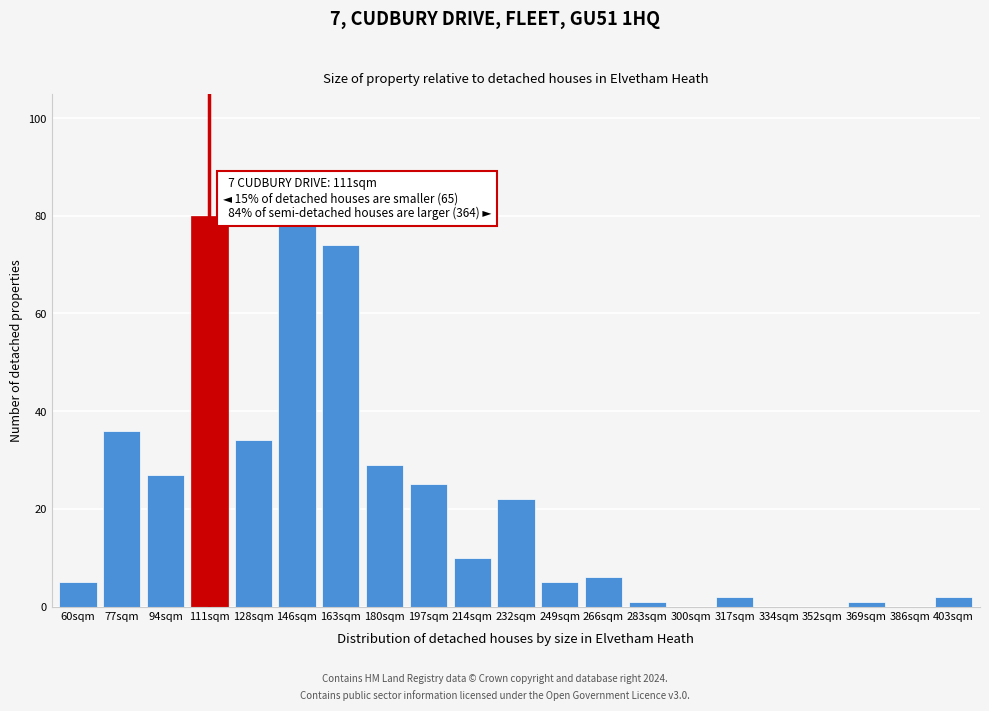

Reading right to left, extract all data points from this chart.

403sqm=2	386sqm=0	369sqm=1	352sqm=0	334sqm=0	317sqm=2	300sqm=0	283sqm=1	266sqm=6	249sqm=5	232sqm=22	214sqm=10	197sqm=25	180sqm=29	163sqm=74	146sqm=78	128sqm=34	111sqm=80	94sqm=27	77sqm=36	60sqm=5